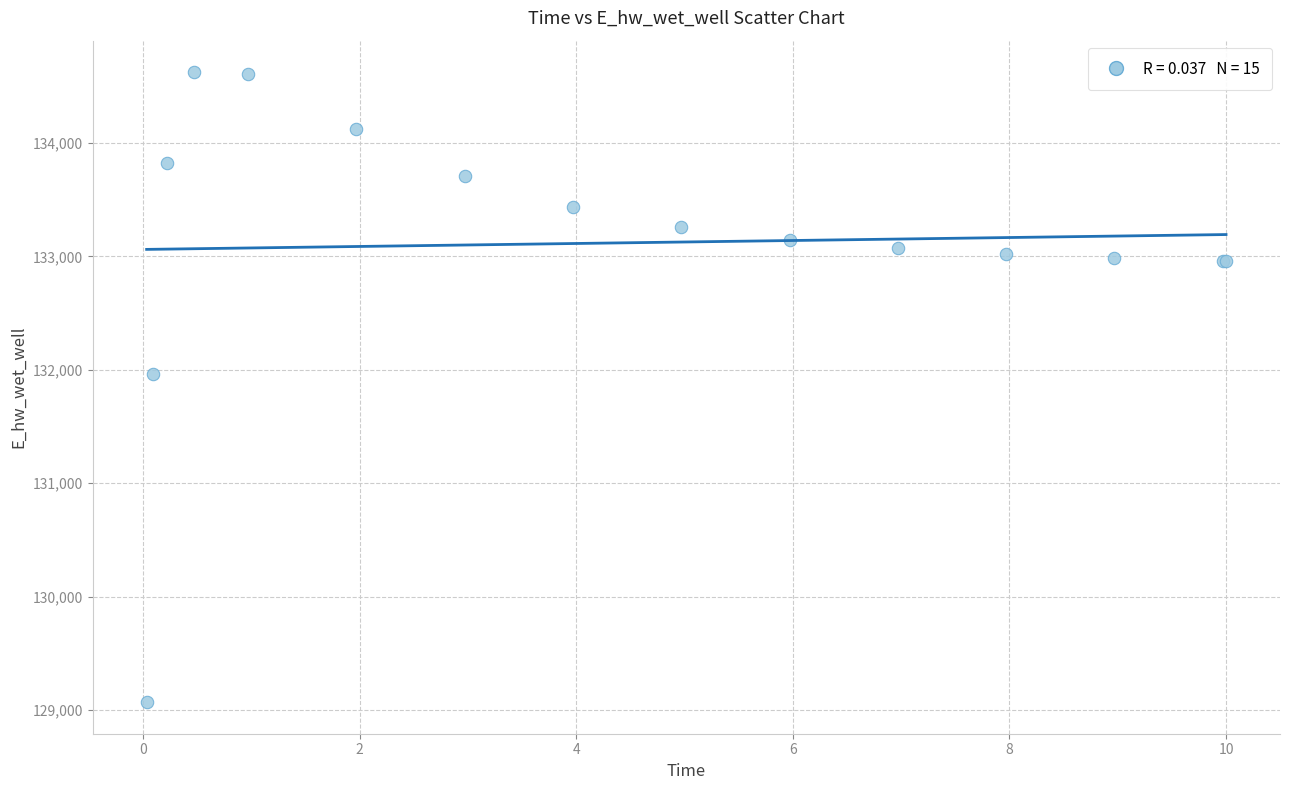

What Y value in the scatter plot is closest to 131846?

131967.1